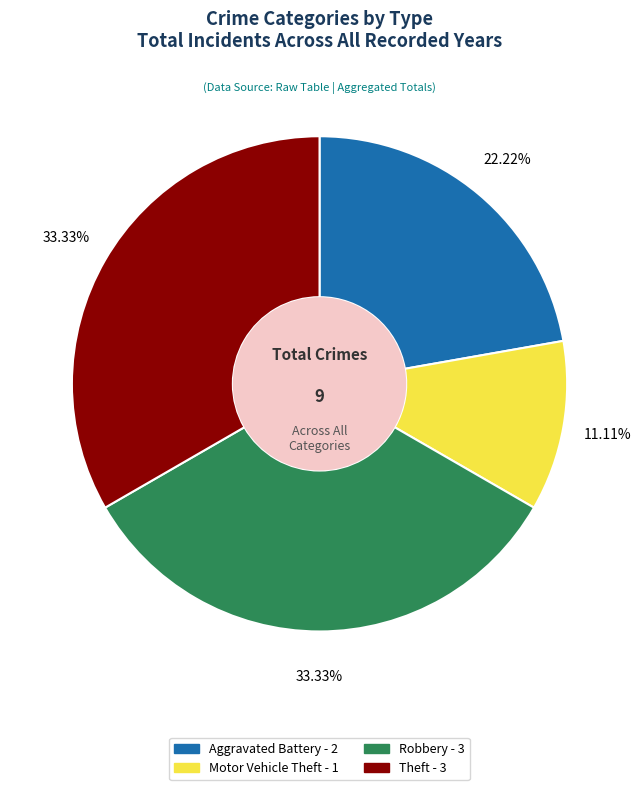

What is the total percentage of Robbery and Aggravated Battery?

55.6%